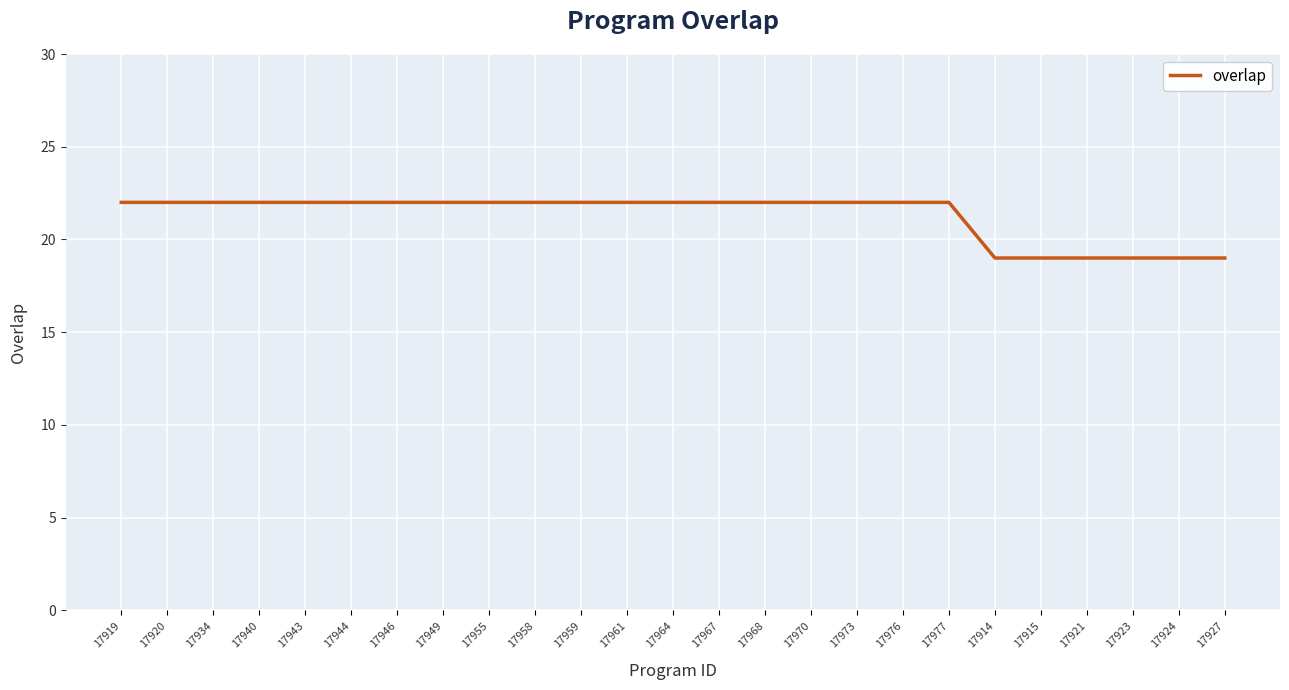

What is the difference between the values at 17923 and 17968?

3